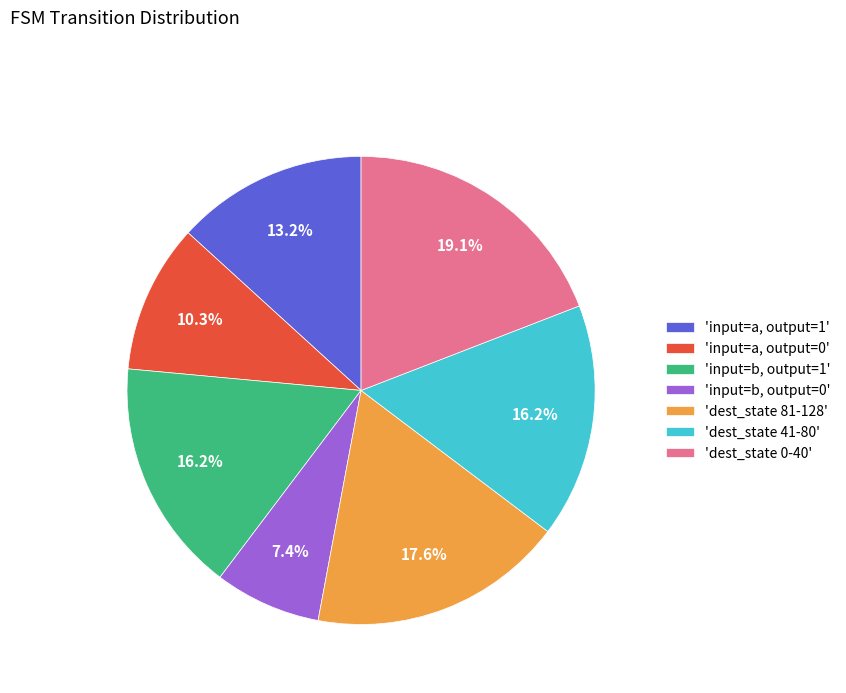

What percentage is NOT represented by 'dest_state 81-128'?

82.4%